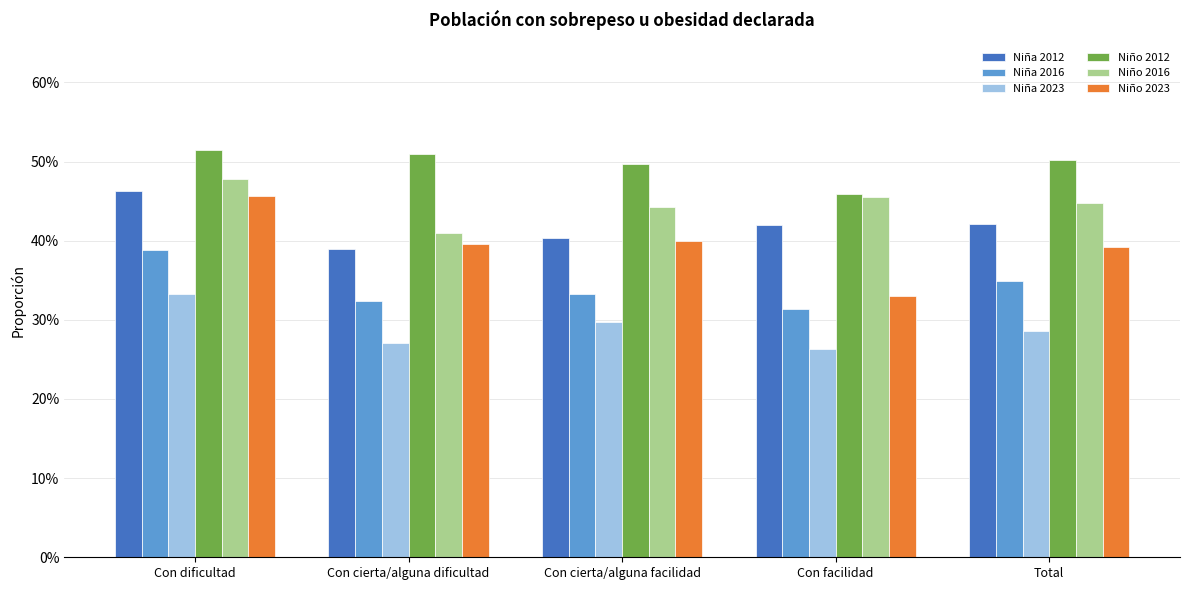

Does the chart contain any negative values?

No